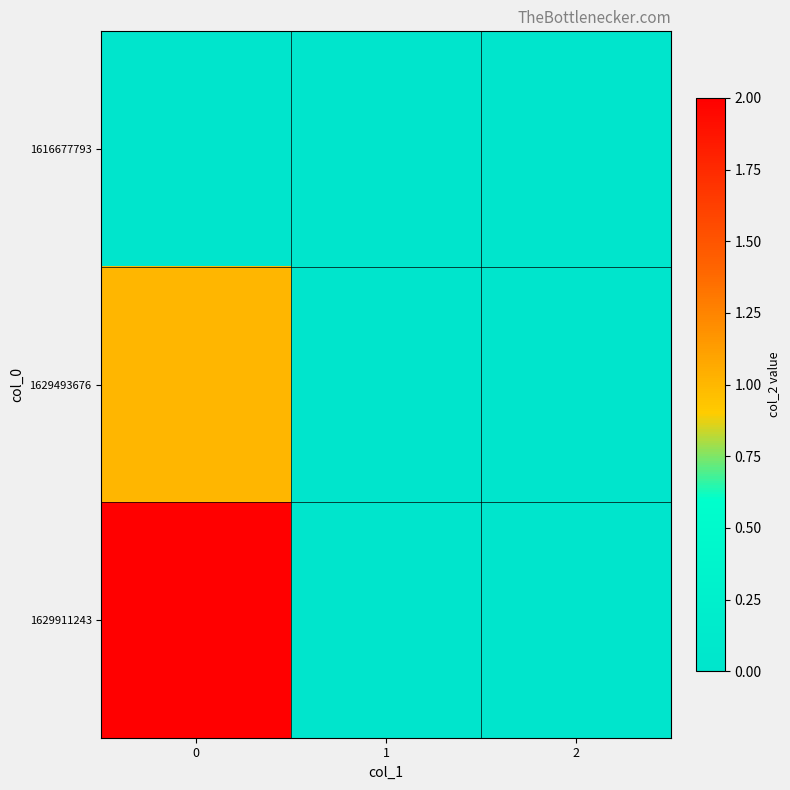

Which series has the largest range (max minus min)?

1629911243